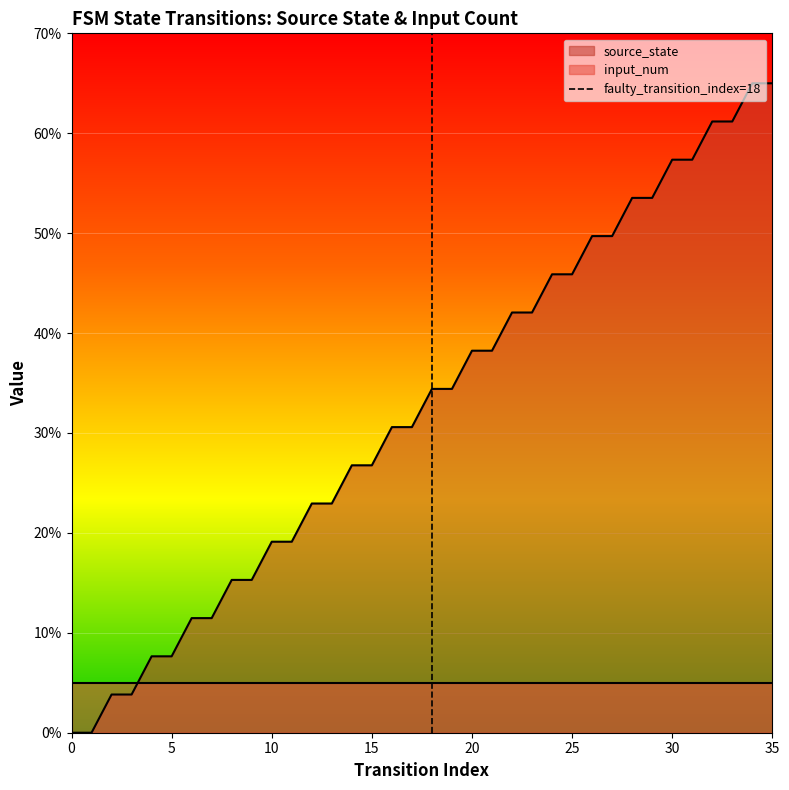

How many lines are shown in the chart?

1